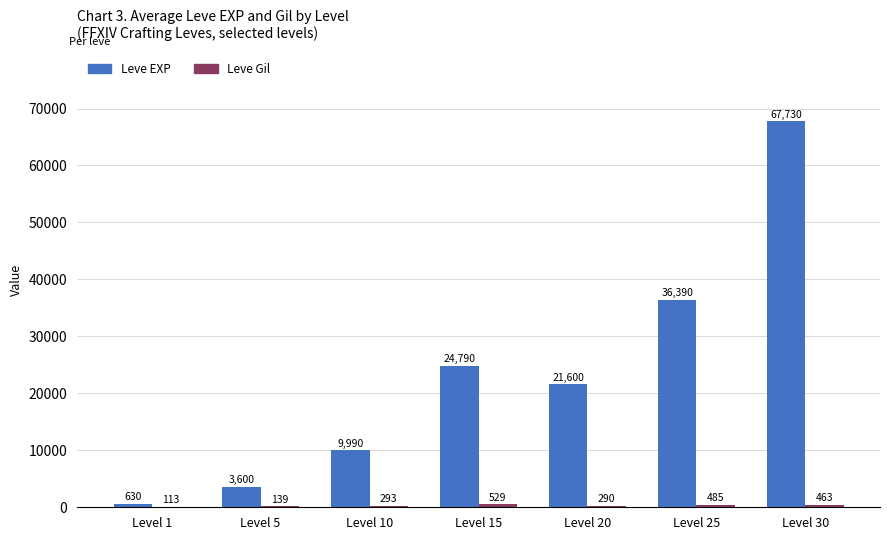

Are the bars horizontal?

No